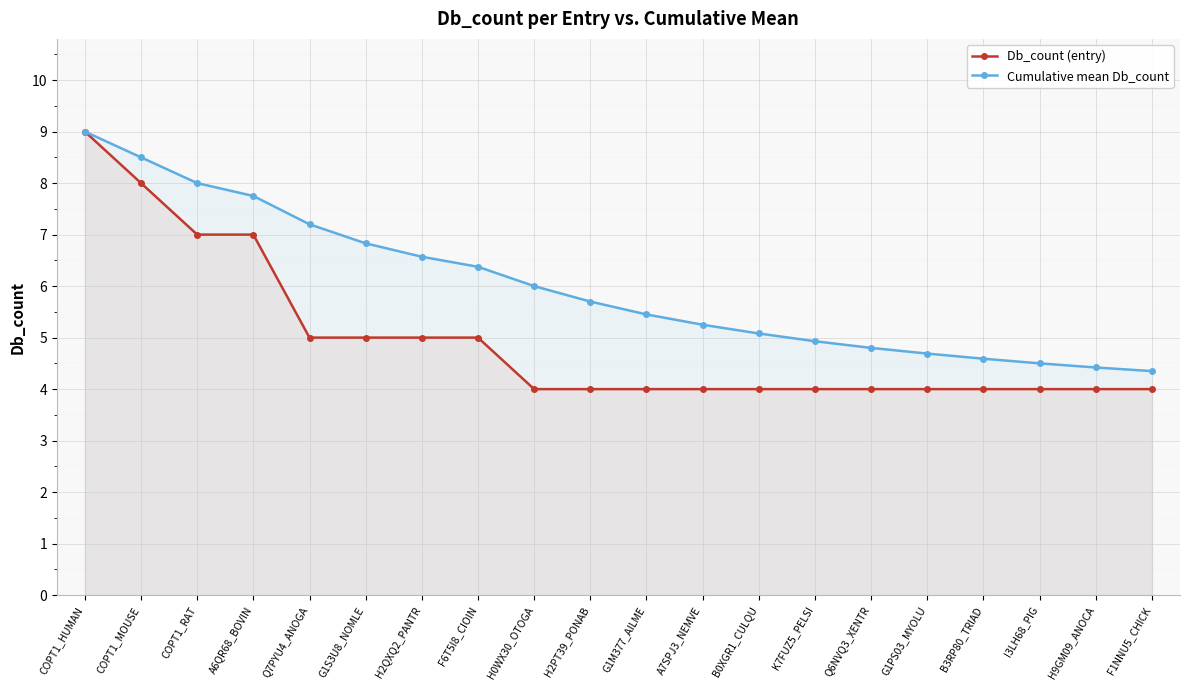

What is the label of the 11th point from the left?

G1M377_AILME